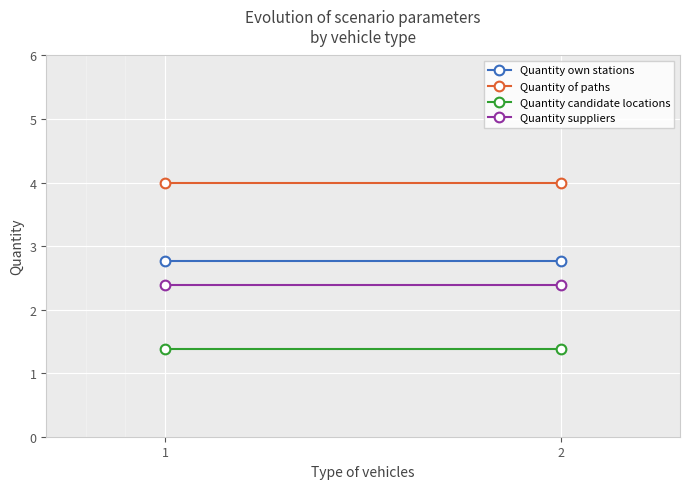

At which label does Quantity own stations reach its minimum?

1